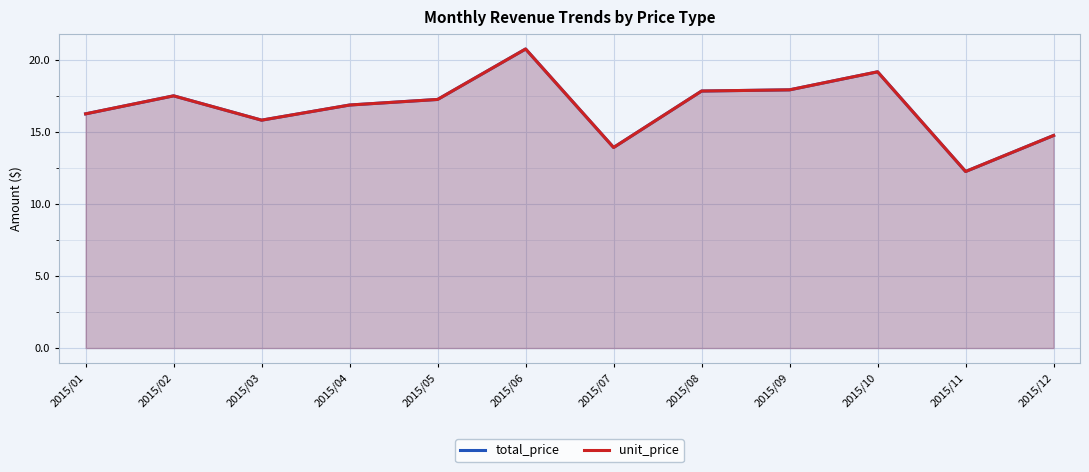

How many categories are shown in the chart?

12